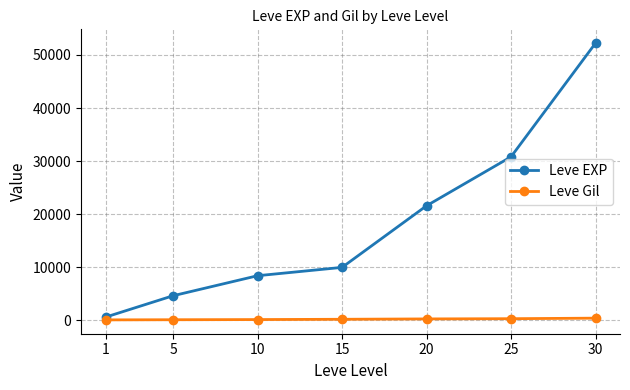

True or false: Leve EXP and Leve Gil intersect in this chart.

False